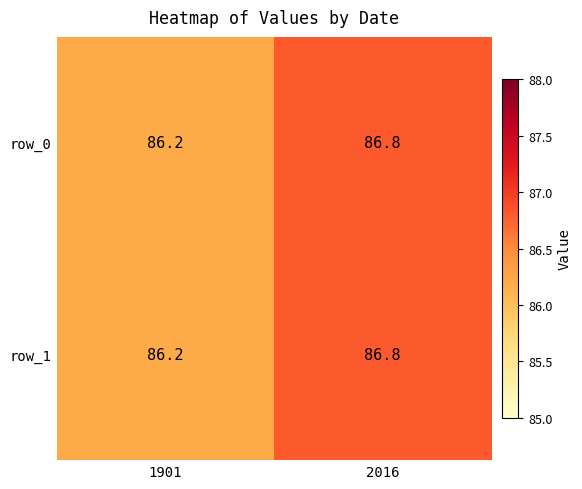

How many distinct data groups are displayed?

2